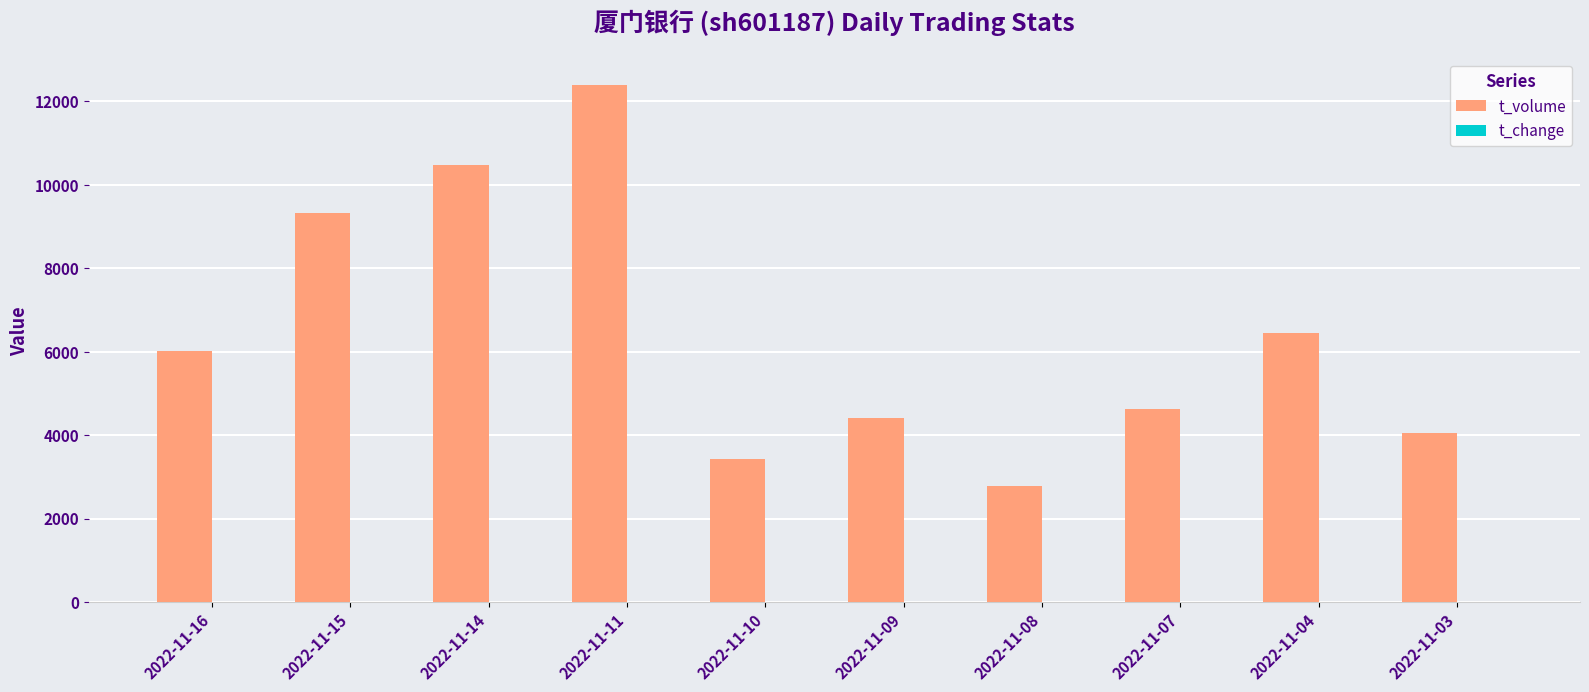

Which series changed the most between 2022-11-11 and 2022-11-10?

t_volume